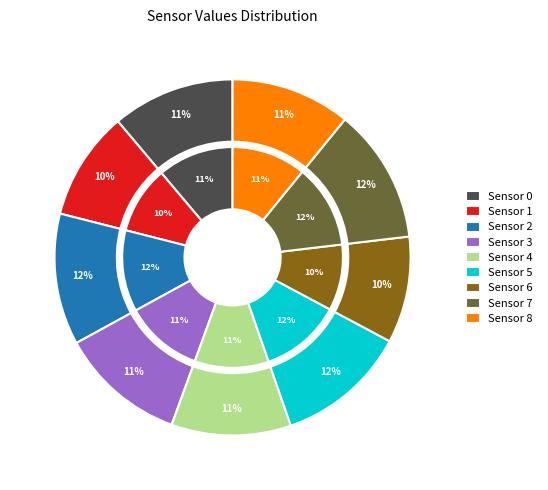

What percentage is the Sensor 6 slice, to the nearest percent?

10%